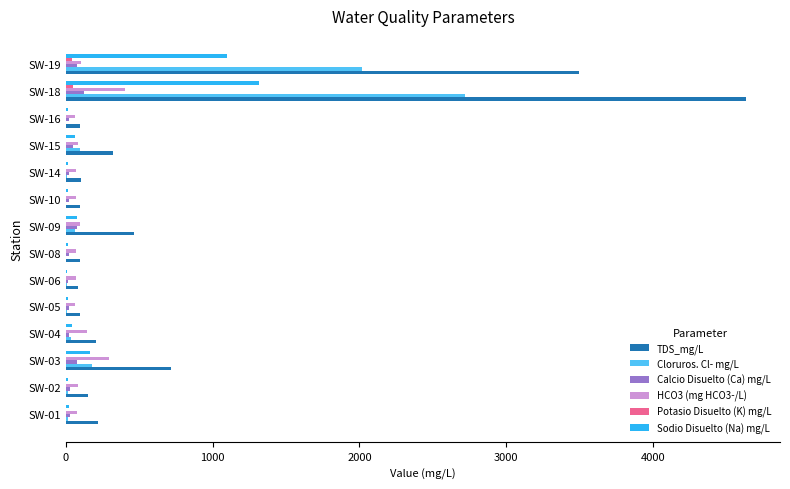

What is the sum of all Calcio Disuelto (Ca) mg/L values?

581.7